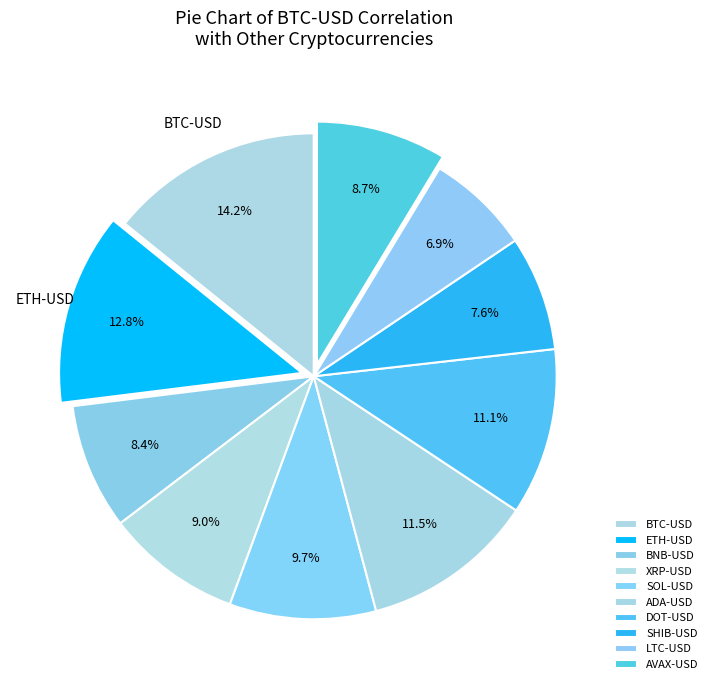

To the nearest percent, what is the difference between the largest and smallest slice percentages?

7%